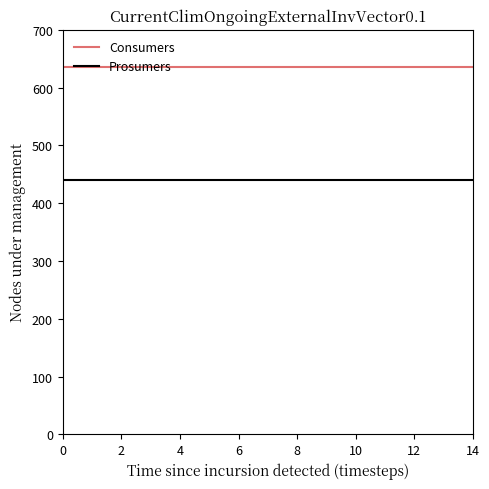

How many categories are shown in the chart?

15